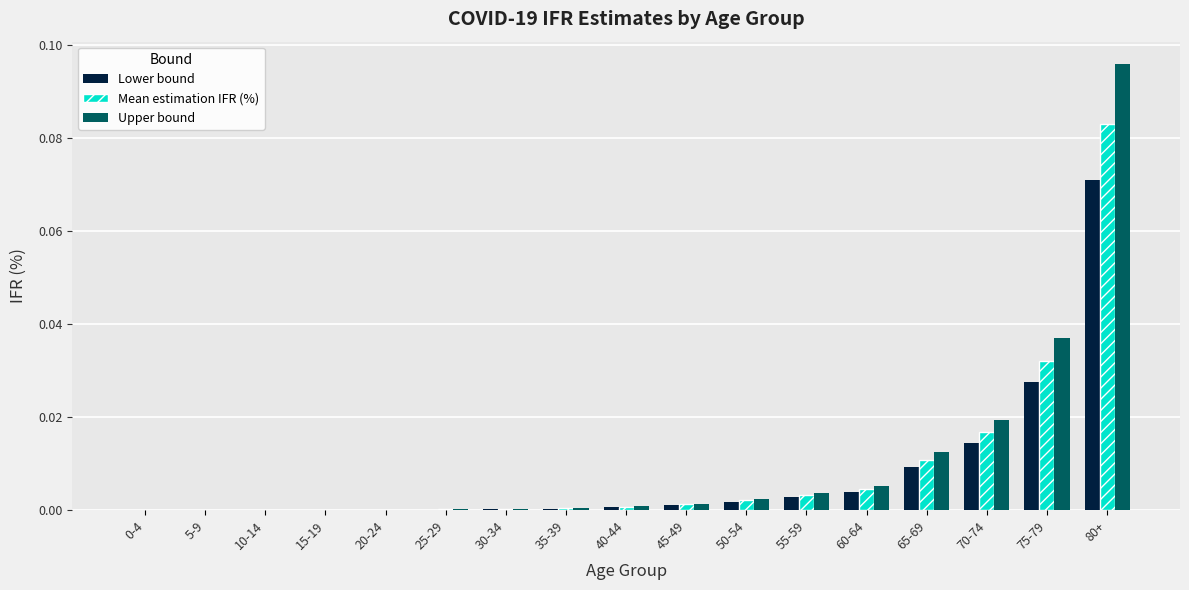

Is it true that Upper bound equals 0.0 at 35-39?

True